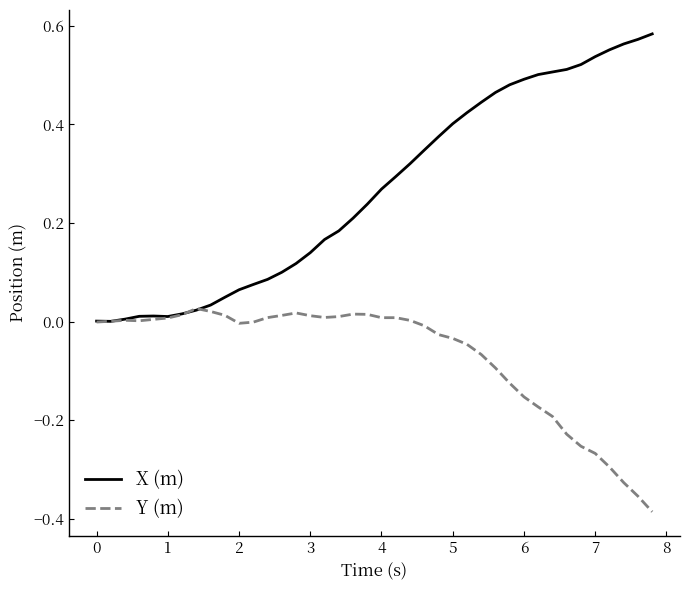

Which series has the largest total across all categories?

X (m)